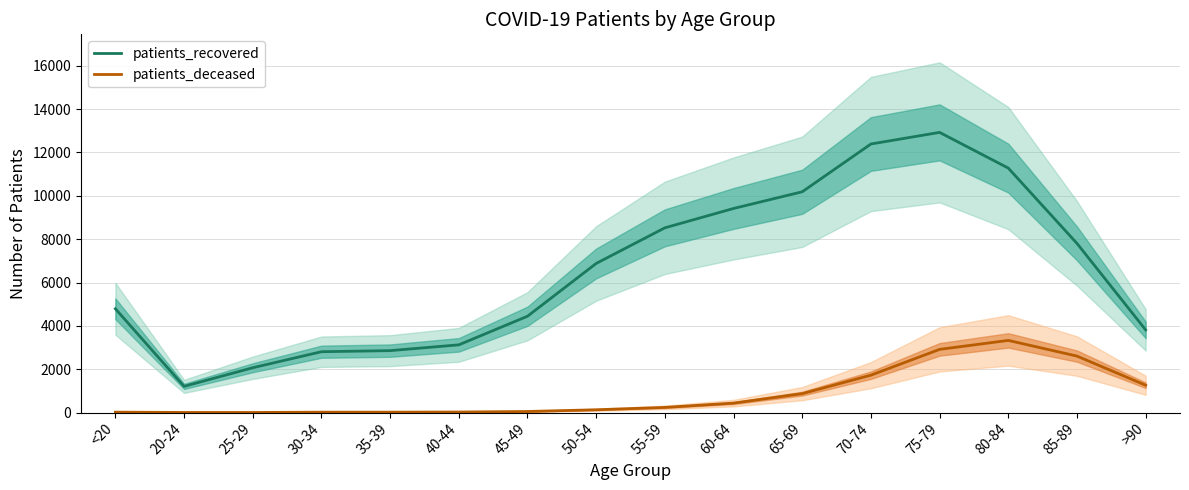

How many lines are shown in the chart?

2